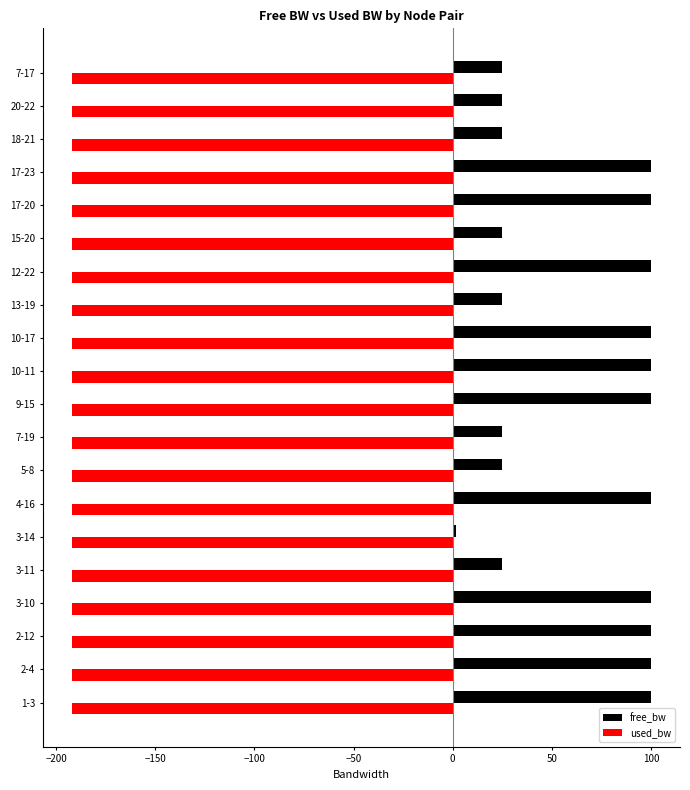

How many data points does each series have?

20